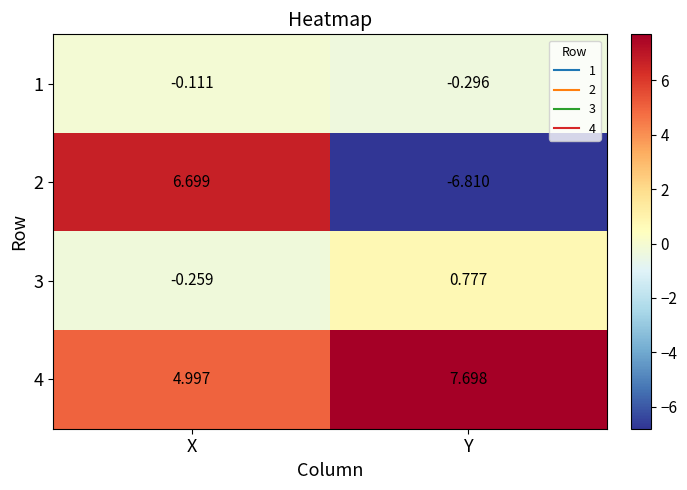

Which category has the highest value across all series?

Y